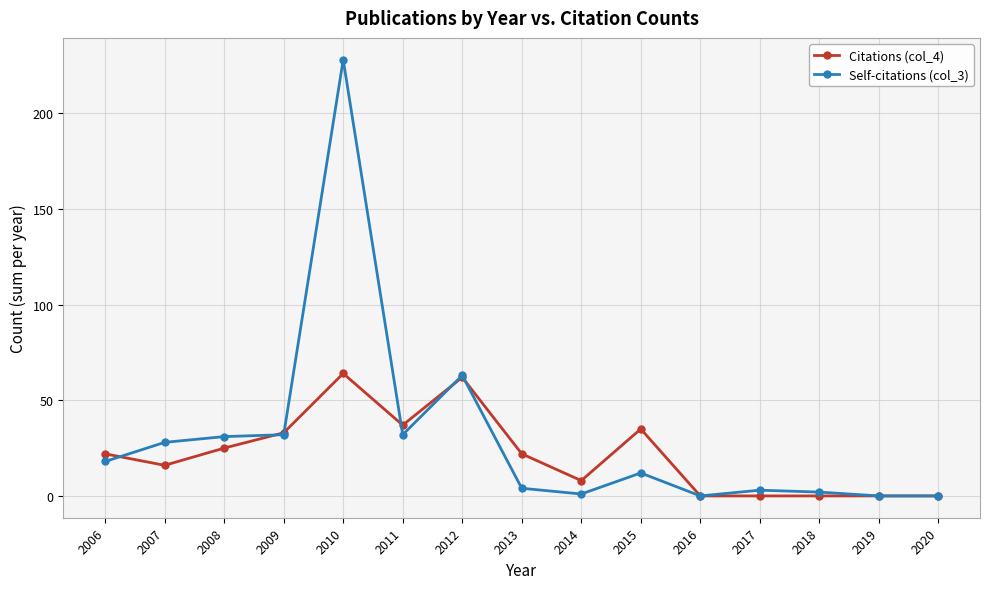

Is it true that Citations (col_4) equals 37 at 2011?

True